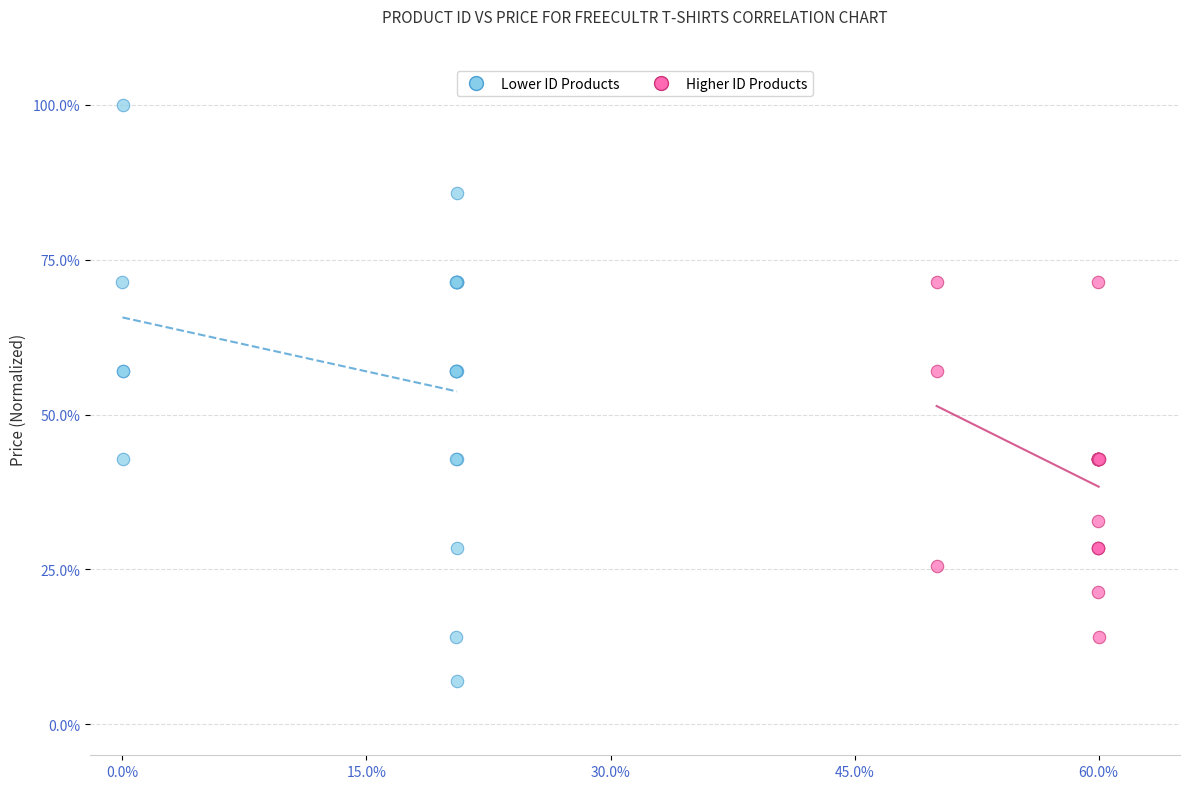

Which series has the largest Y range (max minus min)?

Lower ID Products